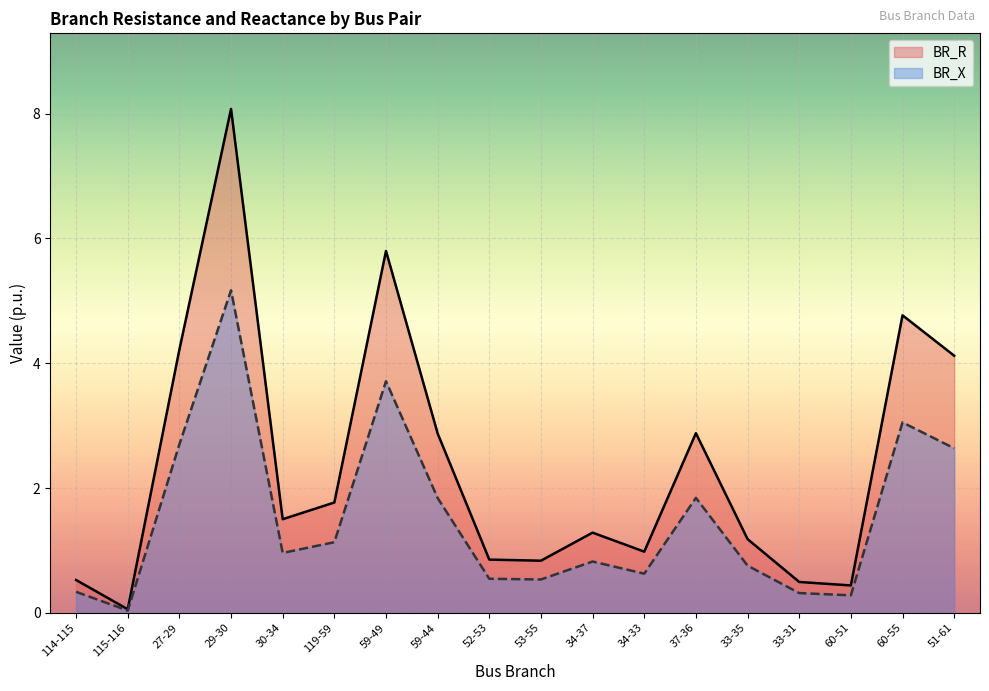

What is the average value of the BR_R series?

2.4